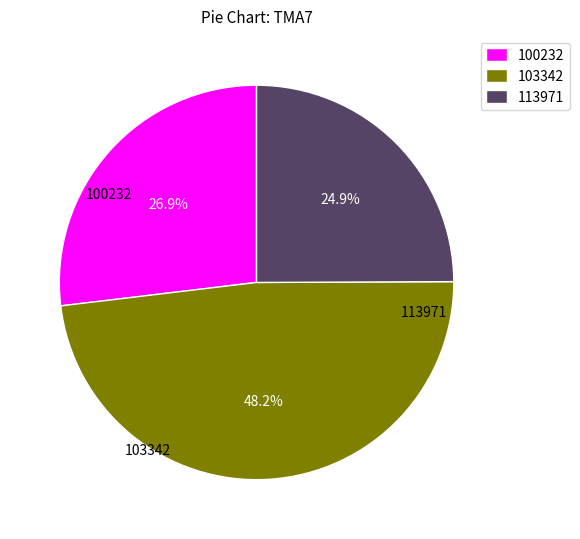

Is there any slice that represents more than half of the pie?

No